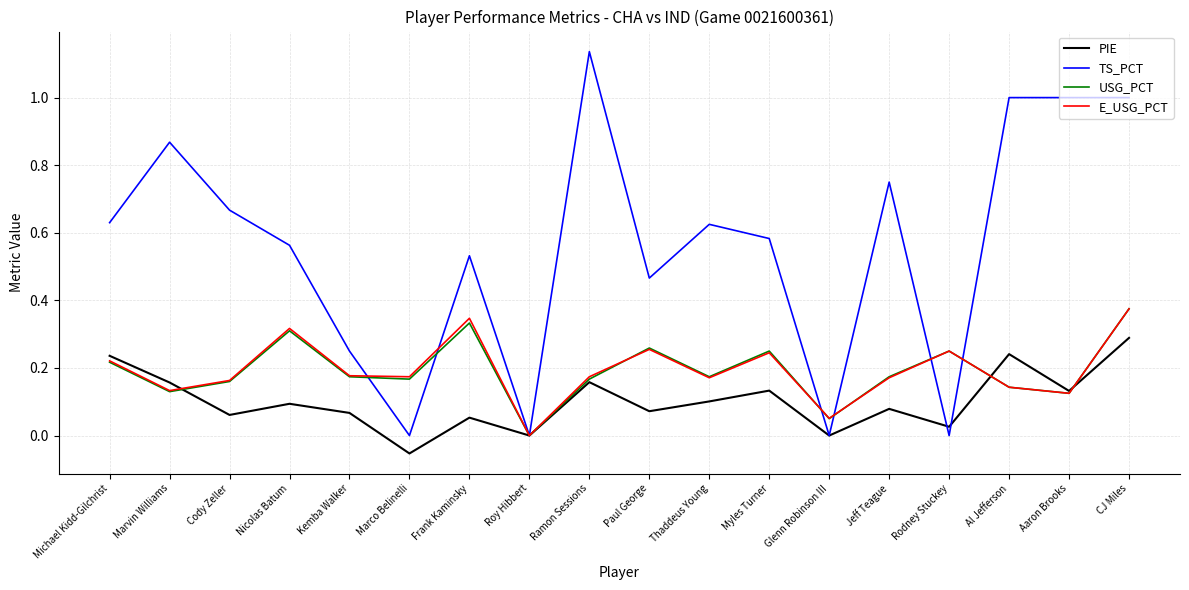

At which category does the chart reach its minimum across all series?

Marco Belinelli